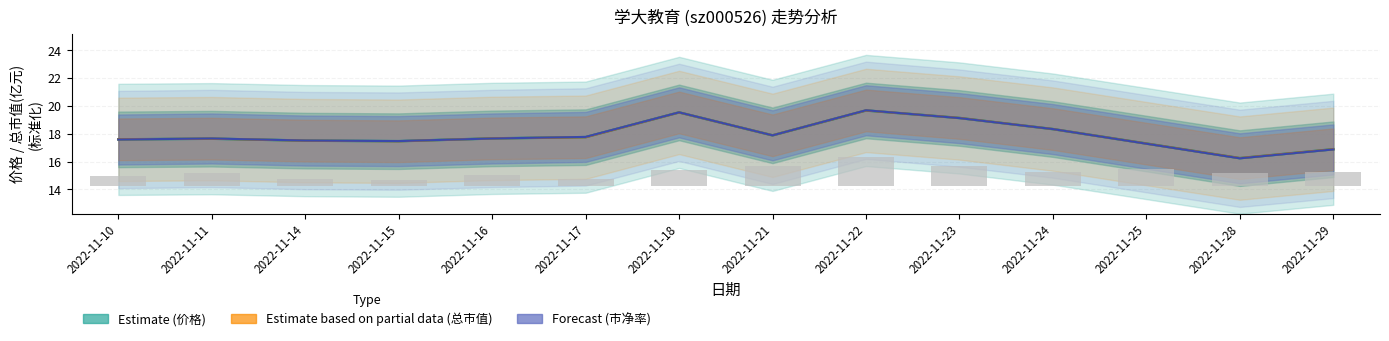

What is the maximum value for 换手率?

2.1